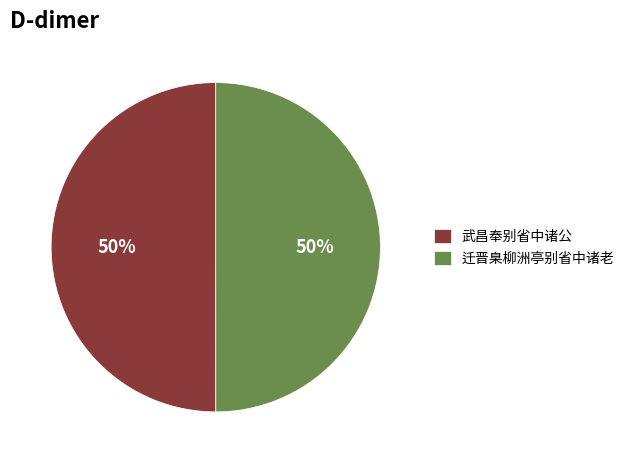

To the nearest percent, what is the combined percentage of 武昌奉别省中诸公 and 迁晋臬柳洲亭别省中诸老?

100%